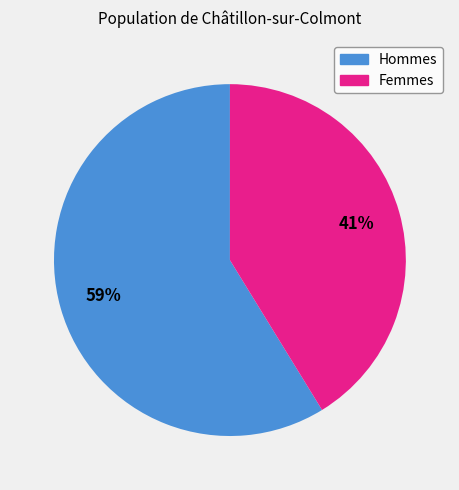

To the nearest percent, what is the average slice percentage?

50%